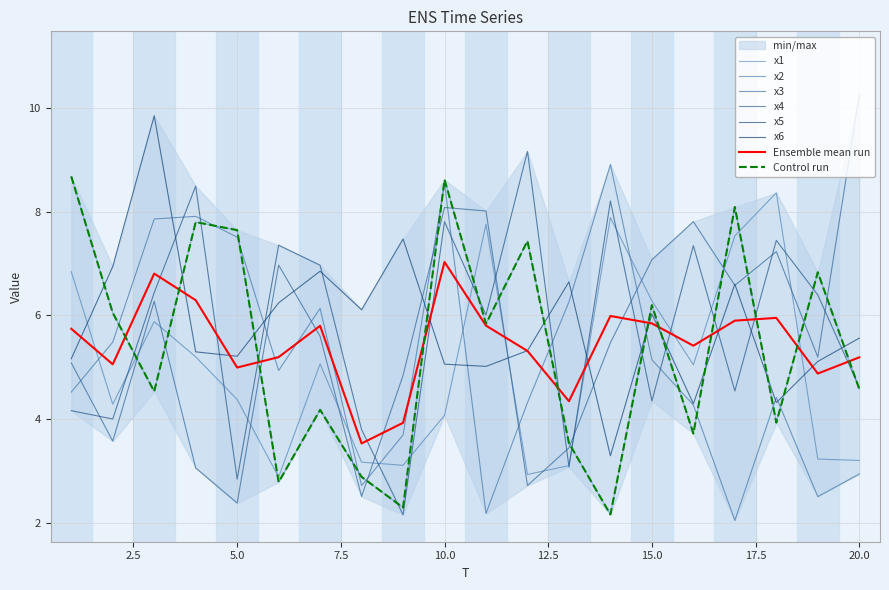

How many data points in x4 are above 5?

13